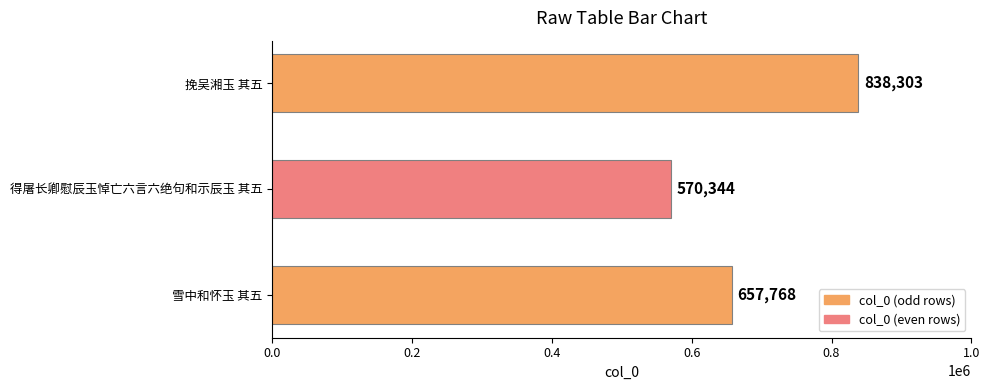

Which label corresponds to the largest value in the chart?

挽吴湘玉 其五